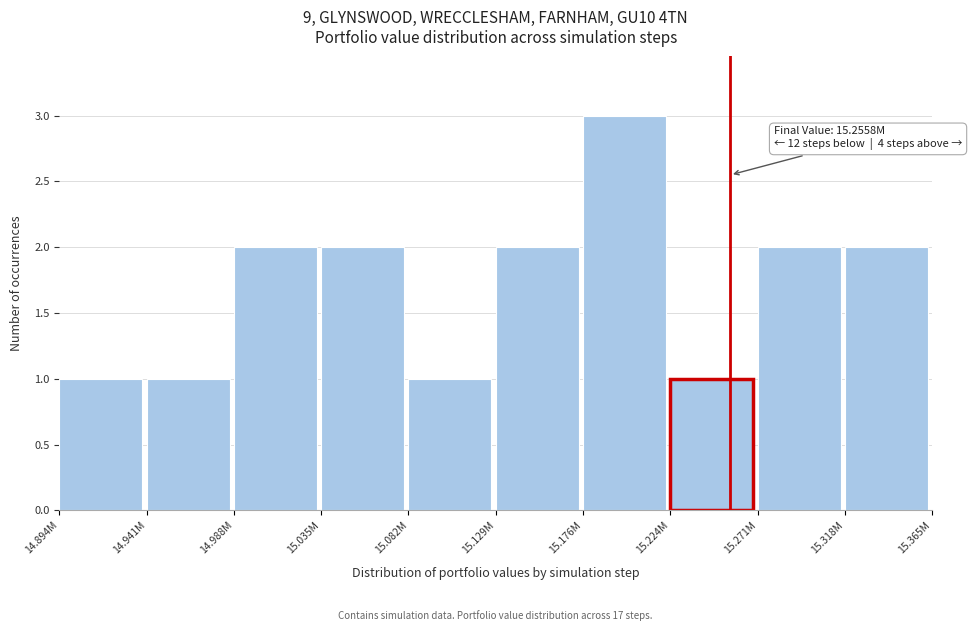

Reading left to right, transcribe all the data shown in this chart.

14.894M=1	14.941M=1	14.988M=2	15.035M=2	15.082M=1	15.129M=2	15.176M=3	15.224M=1	15.271M=2	15.318M=2